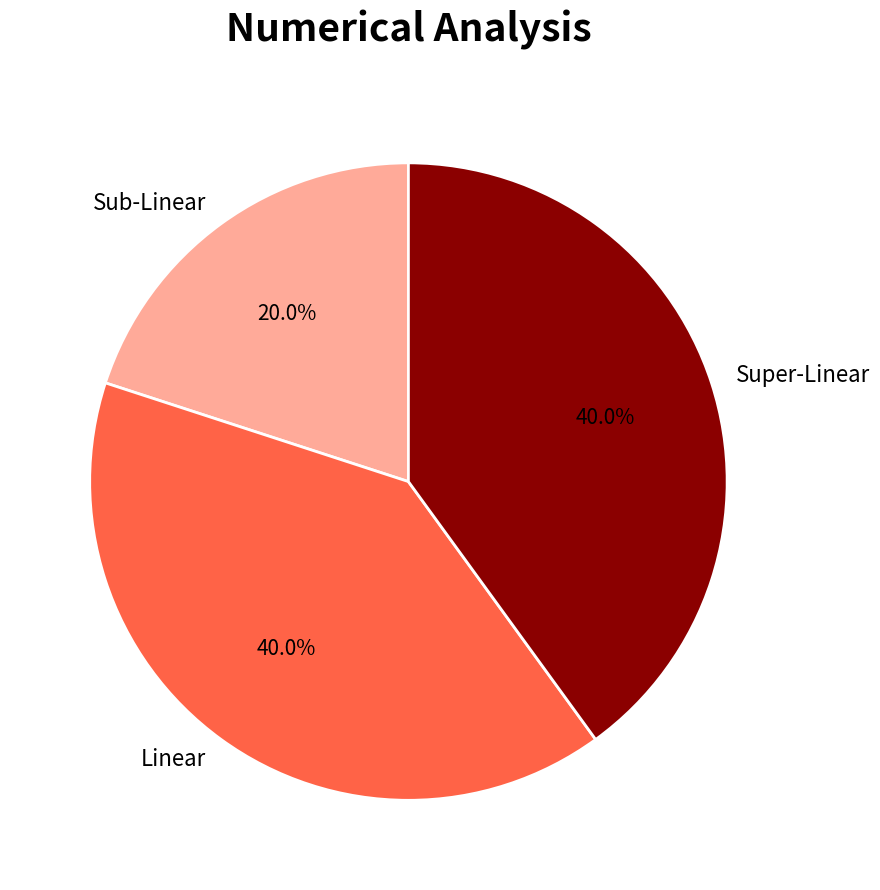

Is the sum of Sub-Linear and Super-Linear greater than half?

Yes